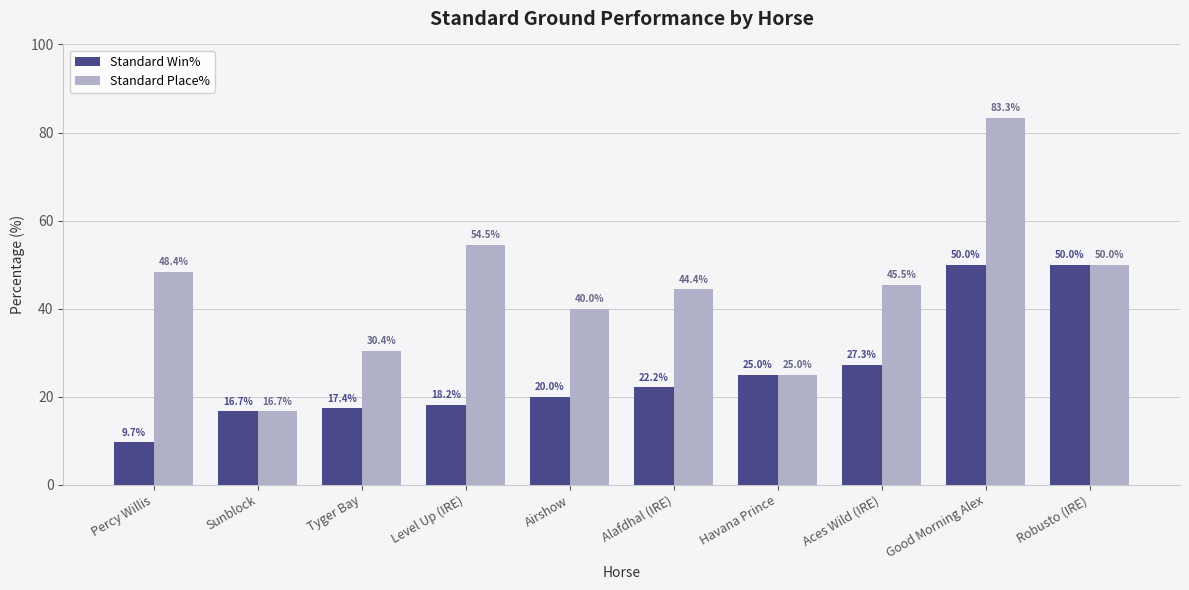

What is the difference between the maximum and minimum values in the Standard Win% series?

40.3